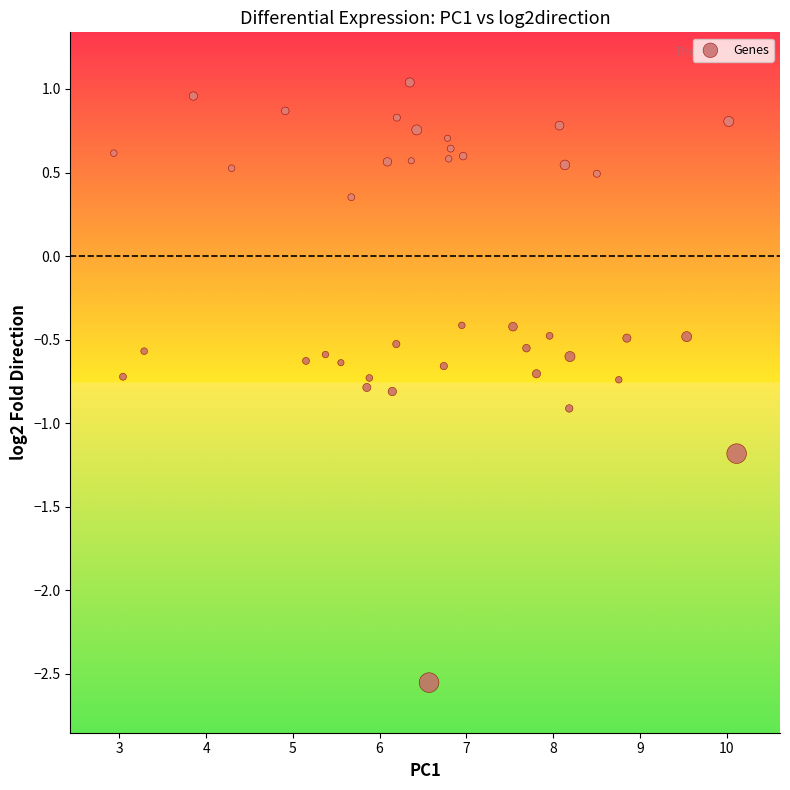

What is the range of X values (max minus min)?

7.2